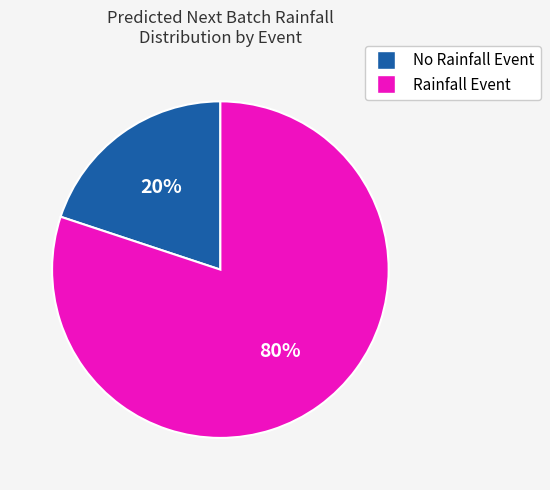

Does any single category account for the majority?

Yes